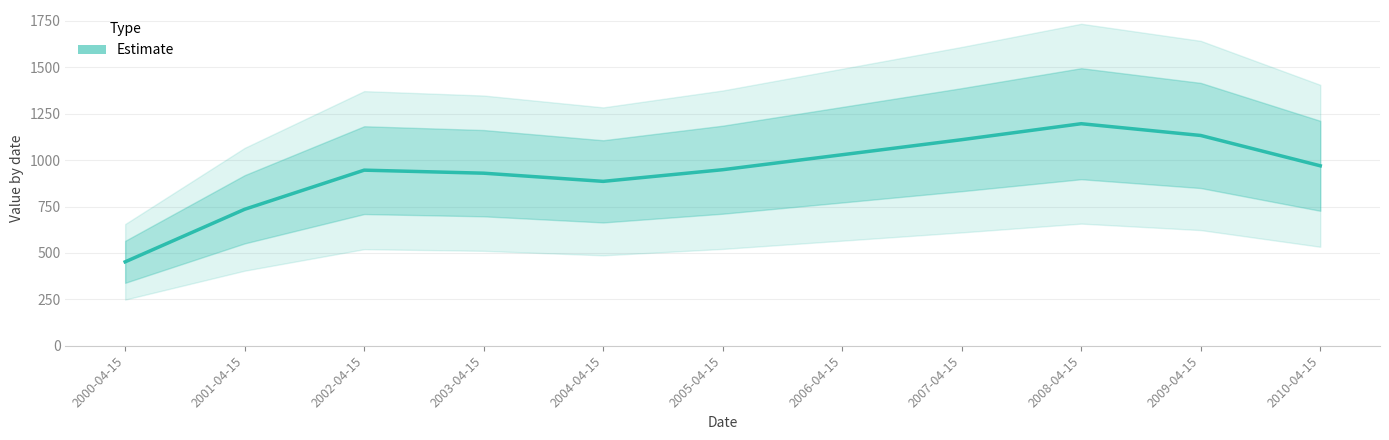

Is this an area chart (filled region under the line)?

No